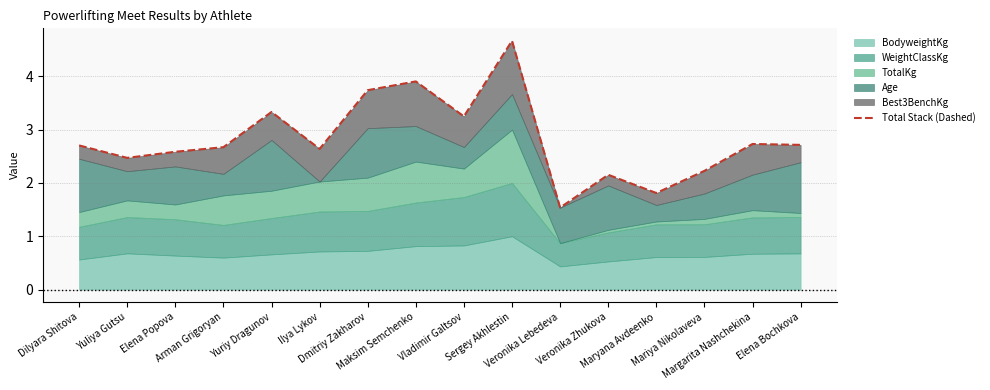

Is it true that the value at Margarita Nashchekina is 2.7?

True